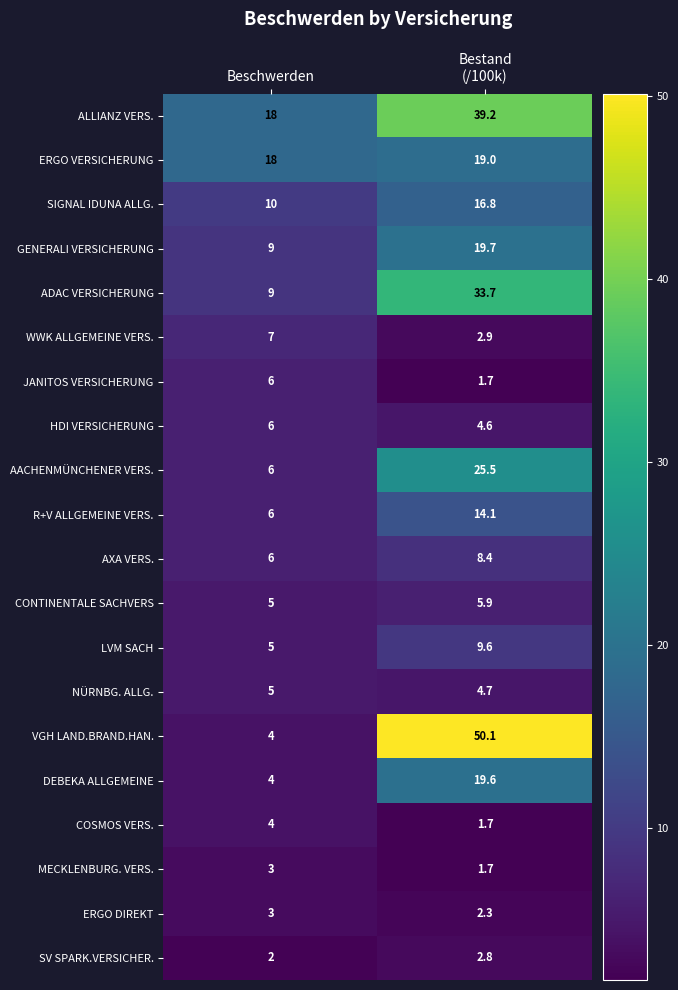

What is the minimum value shown in the chart?

1.7